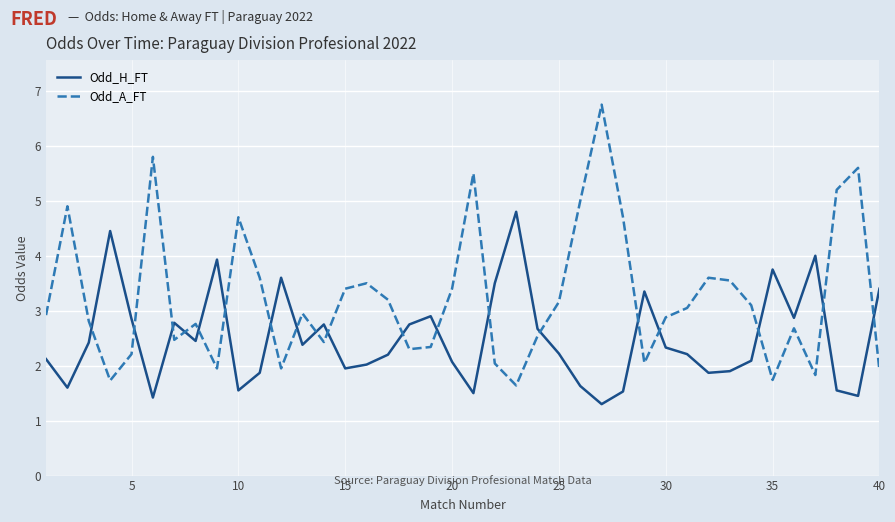

Which series has the largest total across all categories?

Odd_A_FT